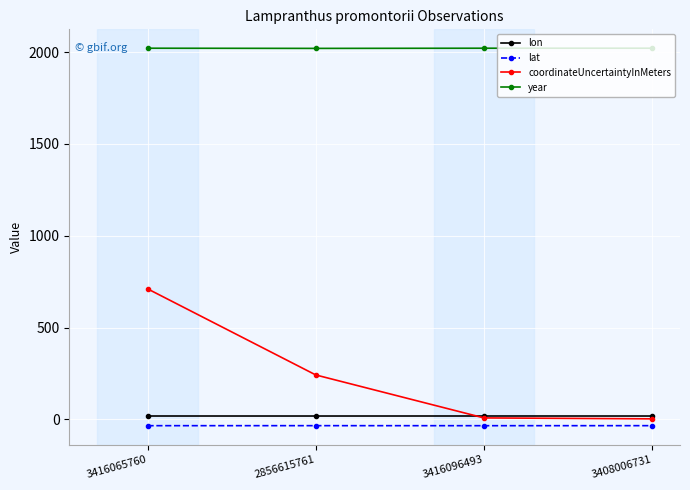

True or false: lon and year cross at least once.

False